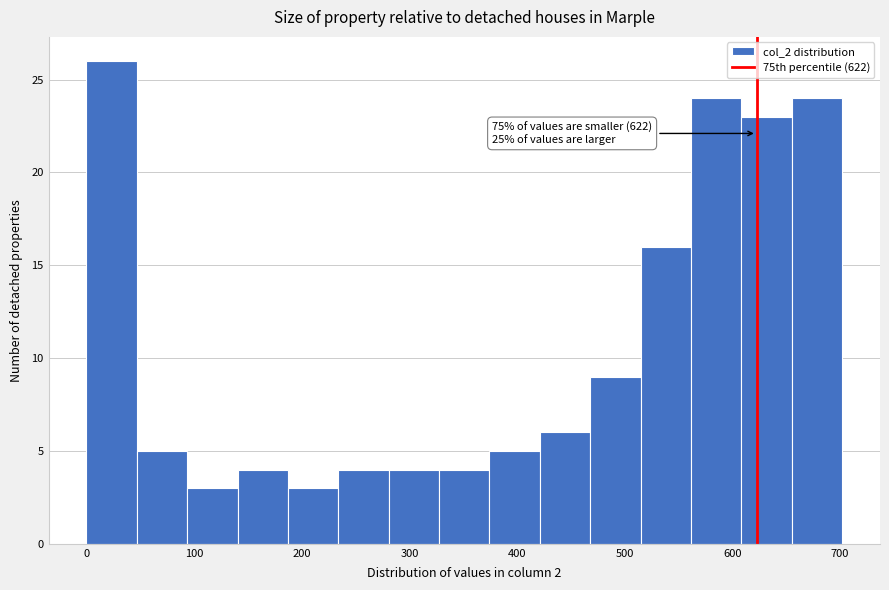

Over which range of the x-axis is the bar tallest?

0 to 50